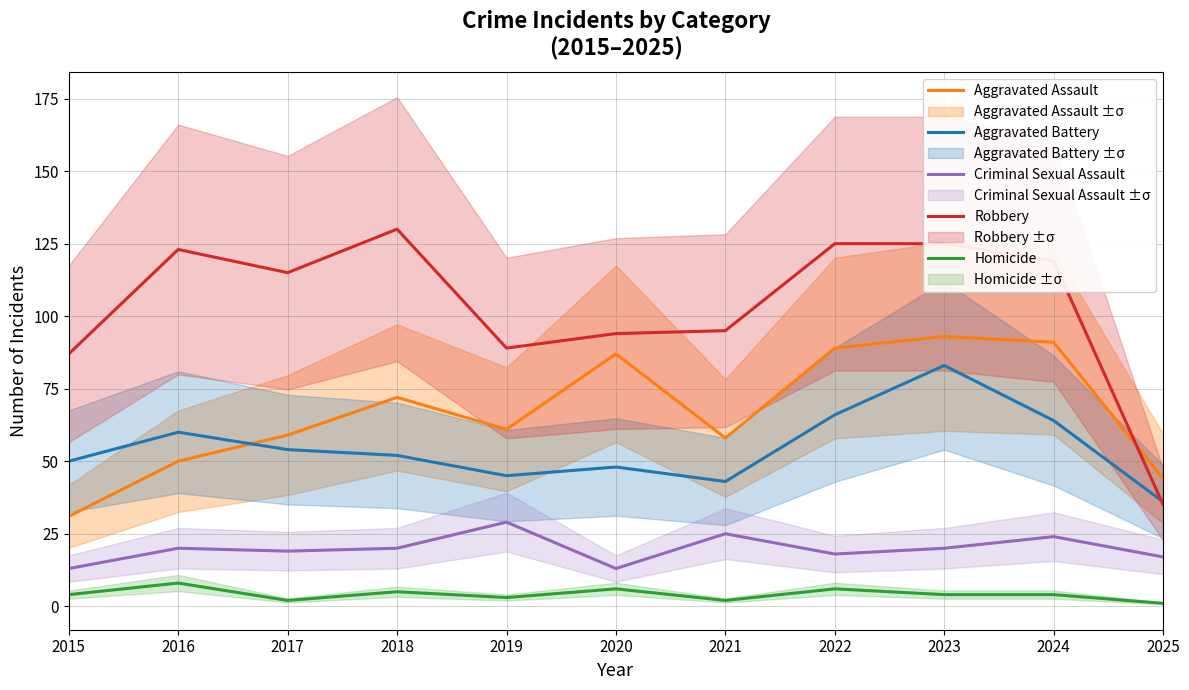

List the series in order of their peak value, highest first.

Robbery, Aggravated Assault, Aggravated Battery, Criminal Sexual Assault, Homicide